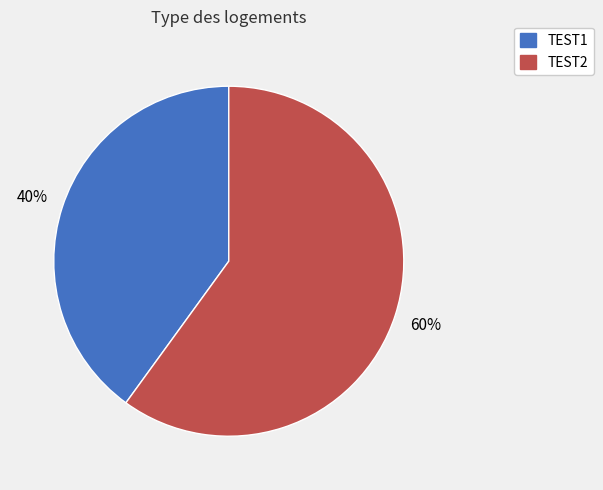

How many slices are in this pie chart?

2